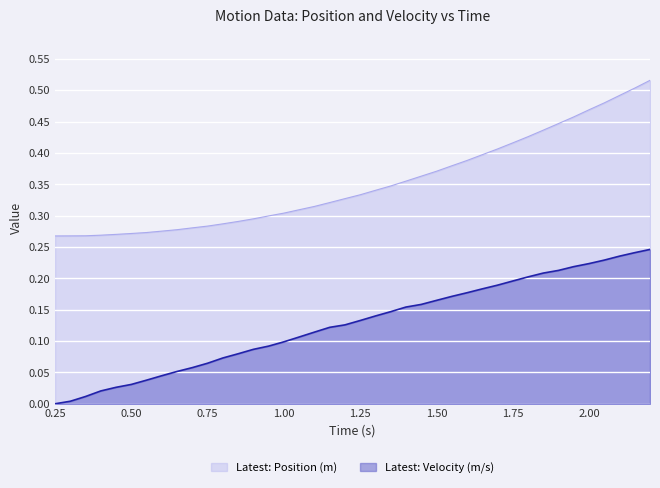

Does the chart display data point markers on the line(s)?

No